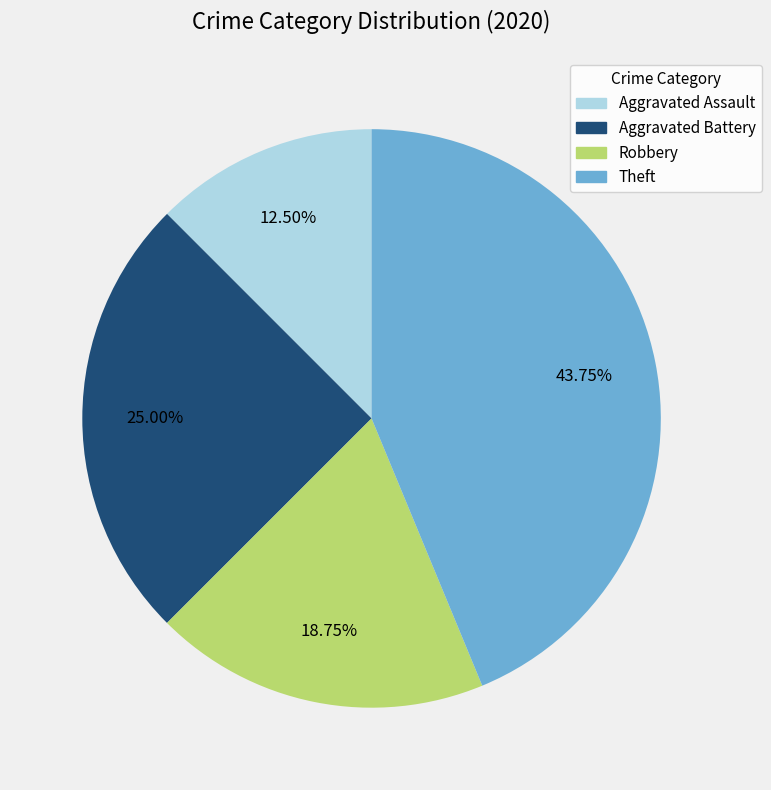

What is the ratio of the value at Aggravated Assault to the value at Aggravated Battery?

0.5